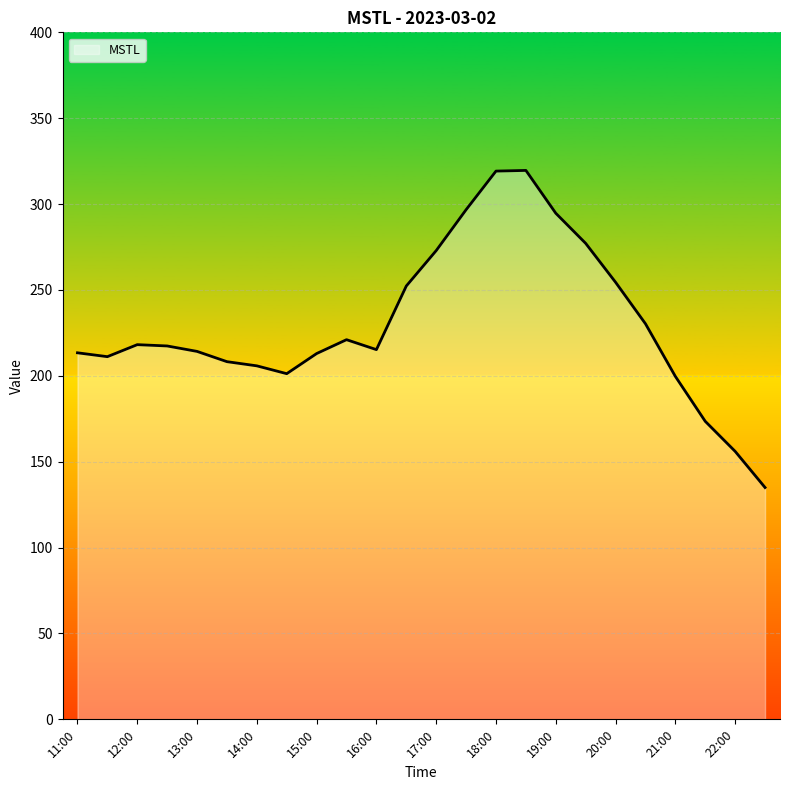

What is the difference between the second highest and second lowest values?

163.2